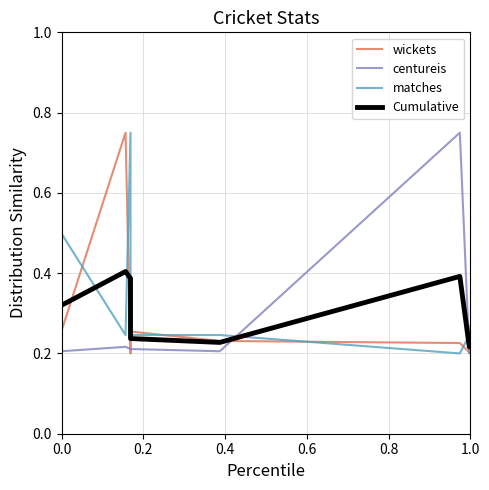

Rank the series by their average value, from lowest to highest.

centureis, wickets, Cumulative, matches